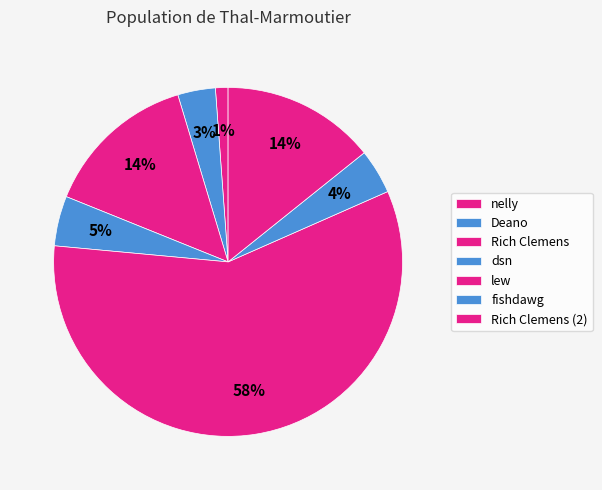

How many segments does this pie chart have?

7